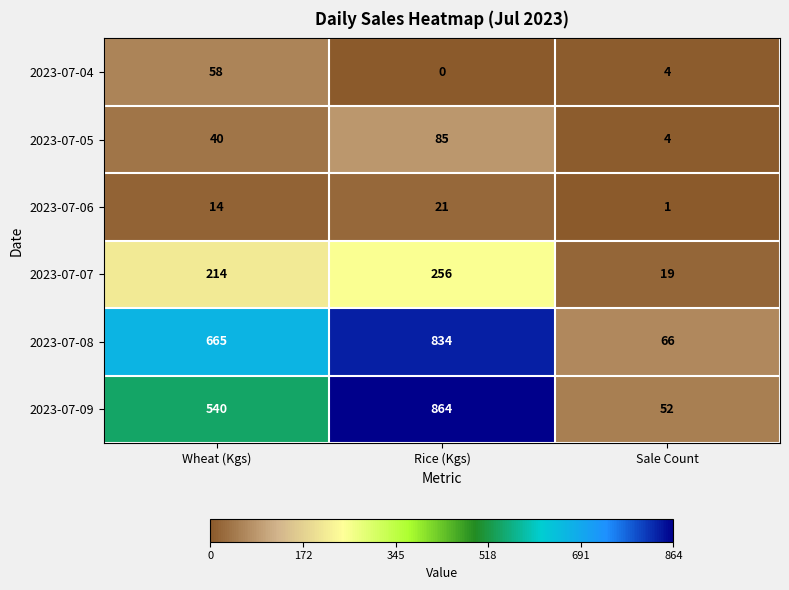

Which series has the largest range (max minus min)?

2023-07-09